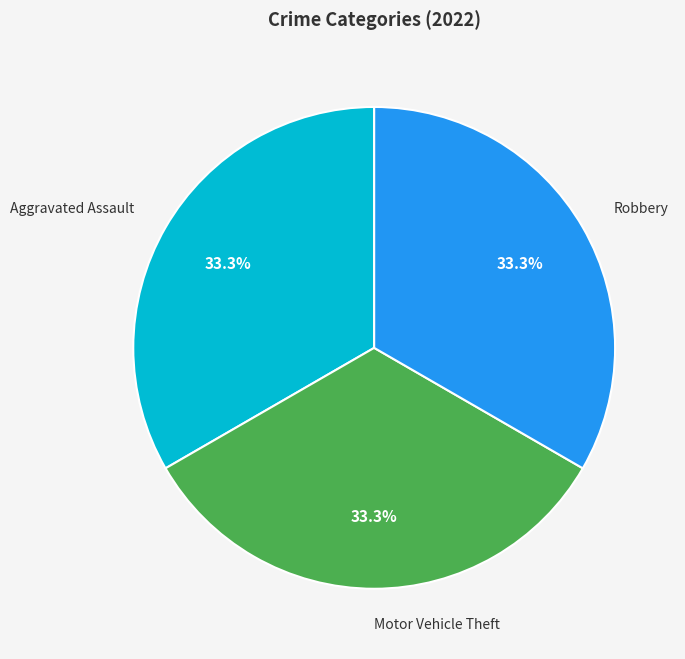

What is the ratio of the value at Motor Vehicle Theft to the value at Robbery?

1.0